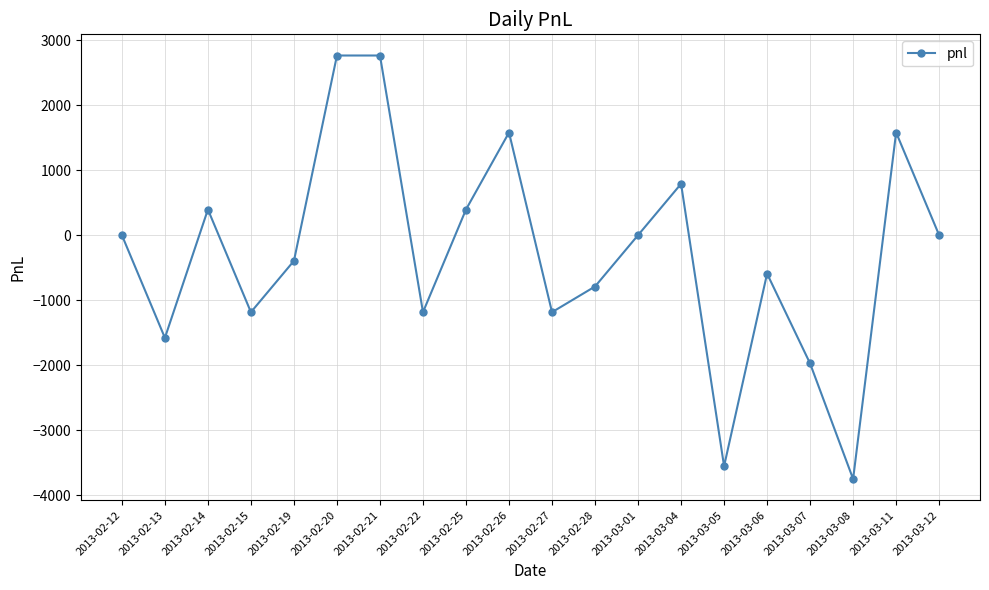

What value does the data have at 2013-02-27?

-1185.0